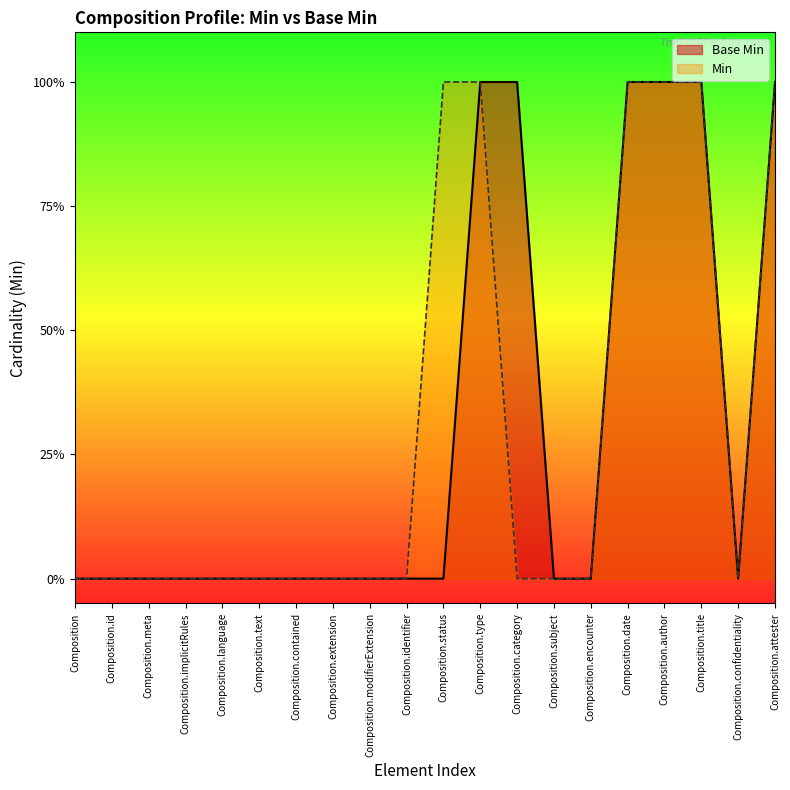

How many interior local valleys does the Min series have?

1